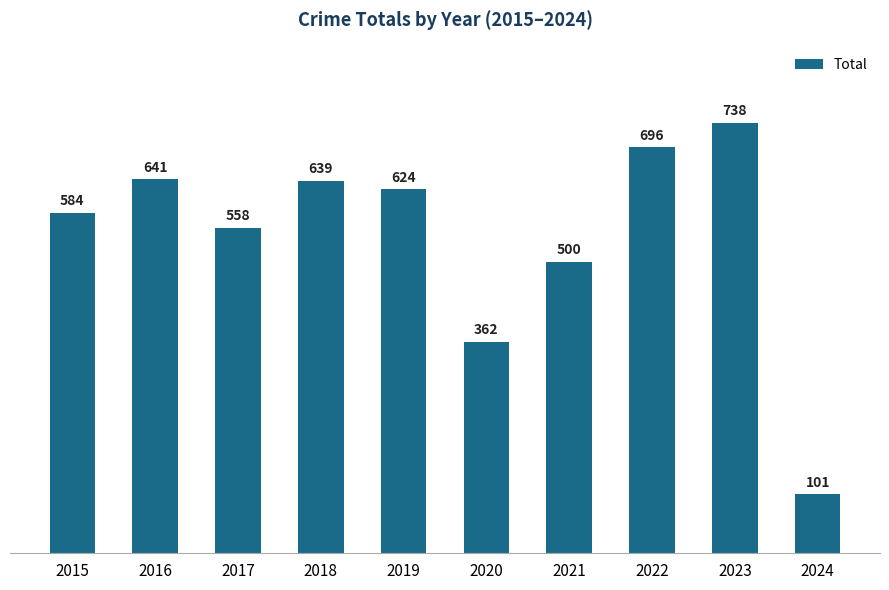

Reading left to right, what are all the values shown in this chart?

584	641	558	639	624	362	500	696	738	101